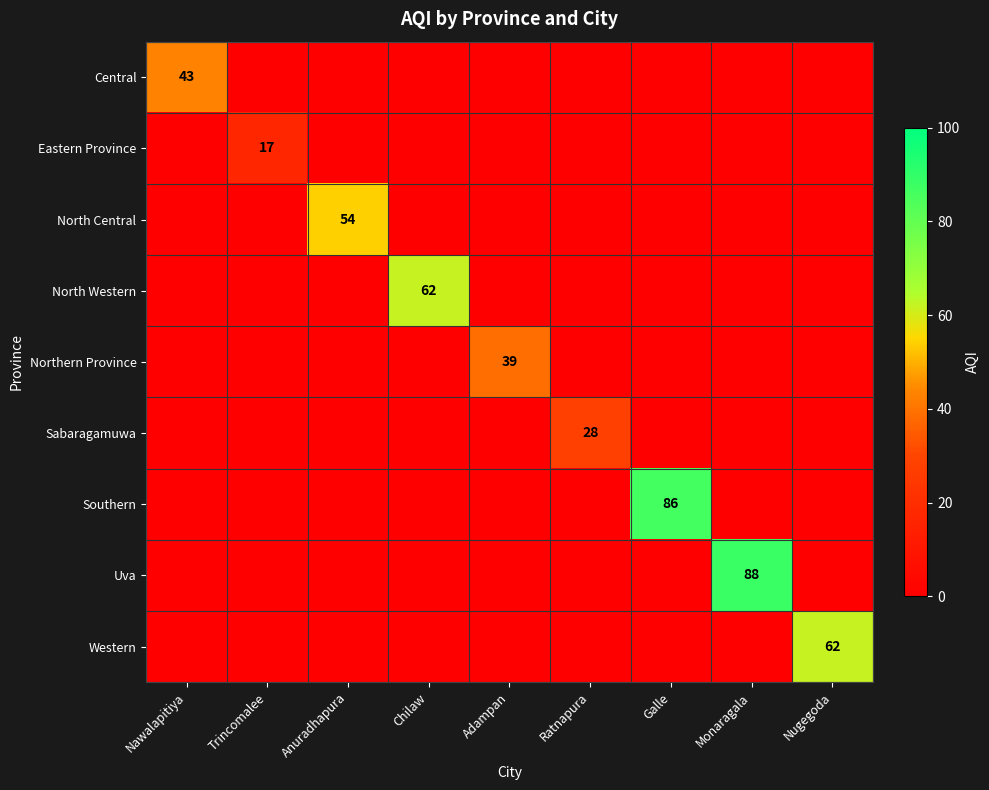

Is it true that Western equals 62 at Nugegoda?

True